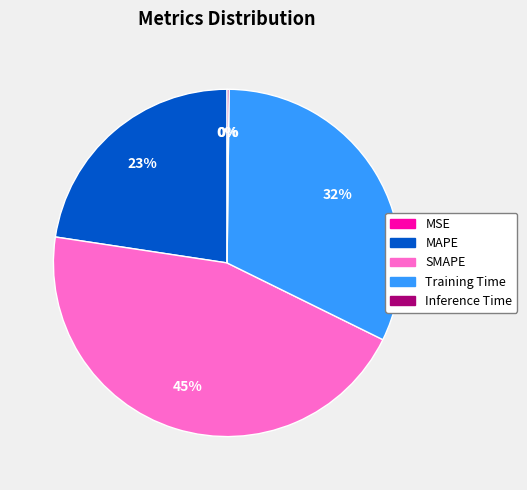

Between Training Time and SMAPE, which is larger?

SMAPE